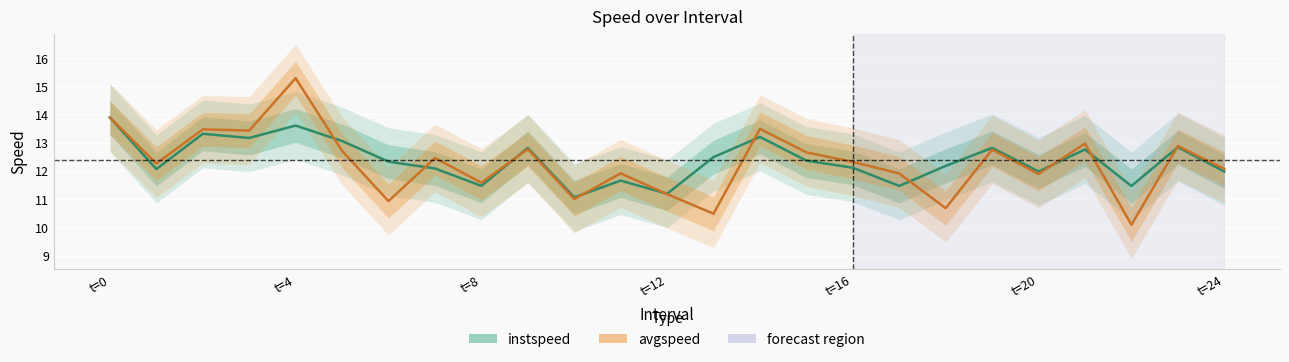

Rank the series at 23 from highest to lowest value.

avgspeed, instspeed